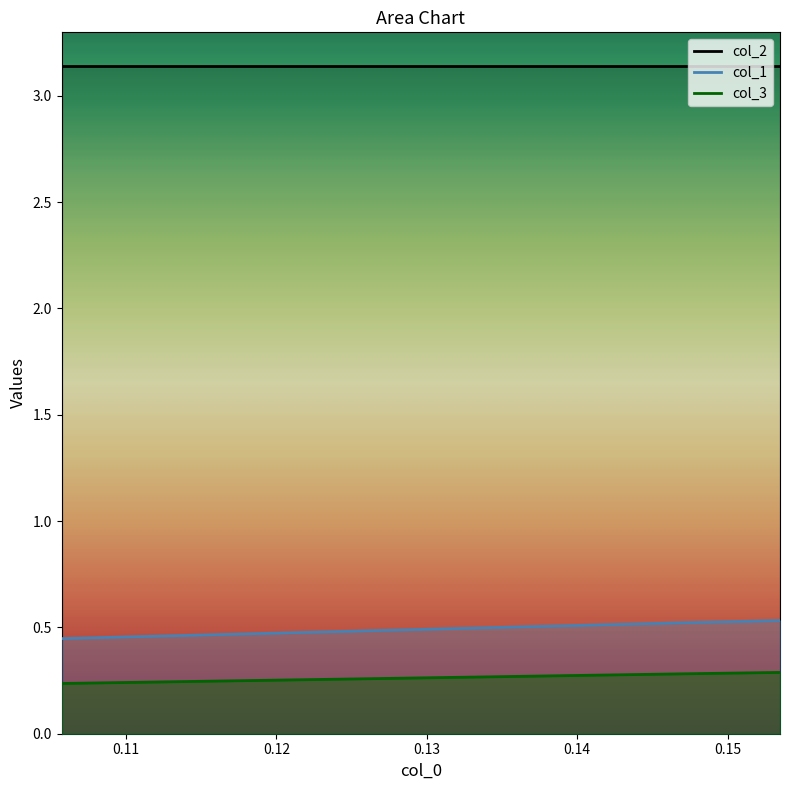

What is the average value of the col_3 series?

0.3